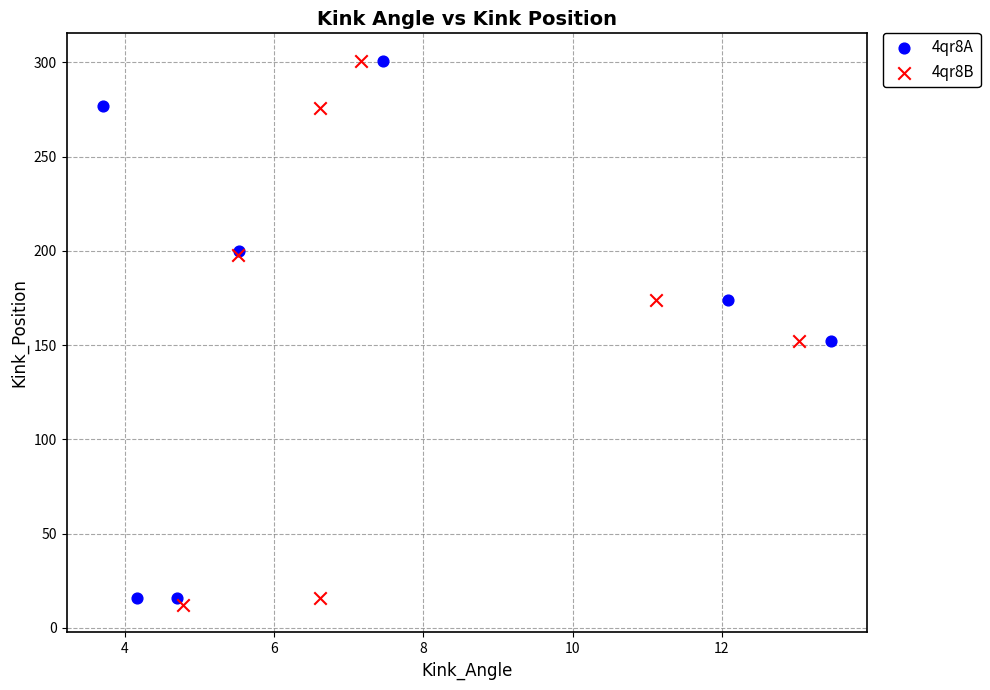

Which series has the widest spread of Y values?

4qr8B